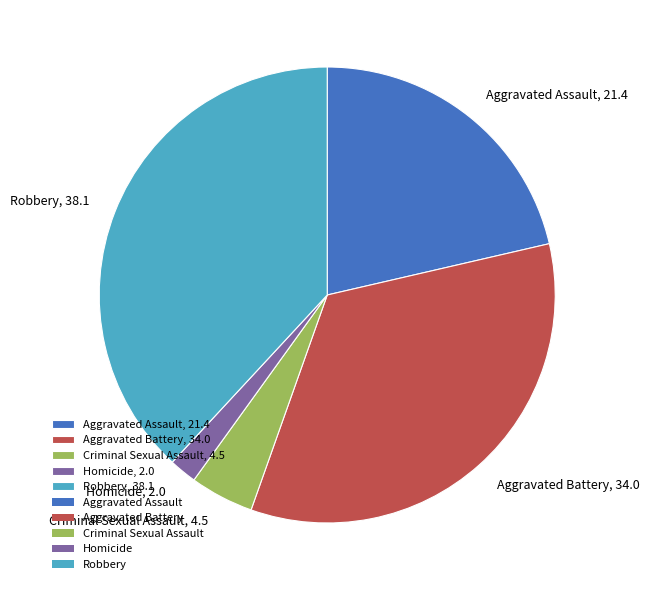

Rank the categories by value from highest to lowest.

Robbery, Aggravated Battery, Aggravated Assault, Criminal Sexual Assault, Homicide